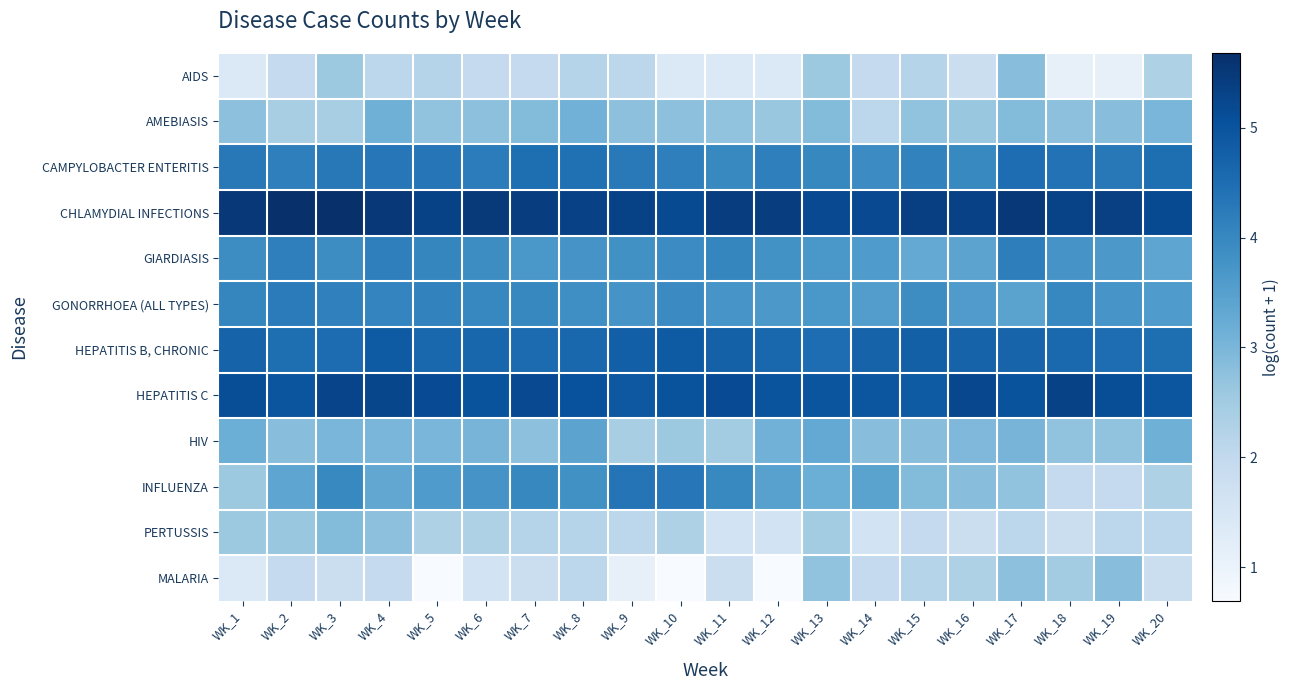

What is the total value across all series at WK_20?

40.7